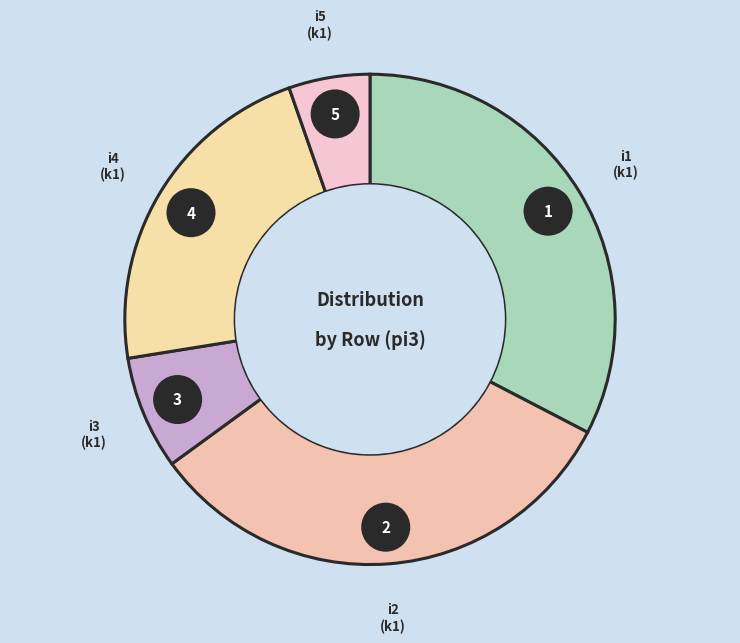

Is there a majority slice in this chart?

No